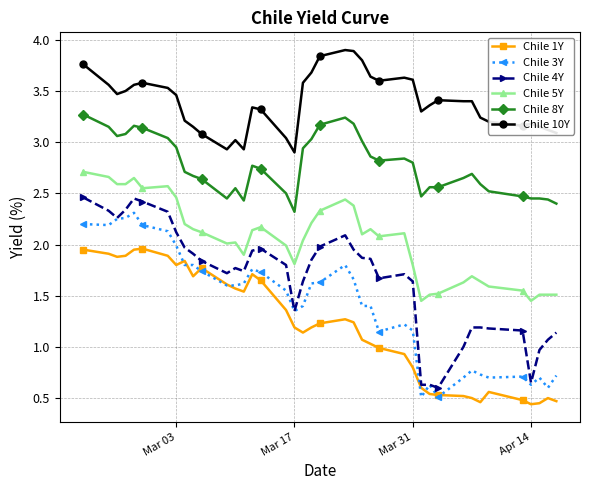

Which series has the largest total across all categories?

Chile 10Y